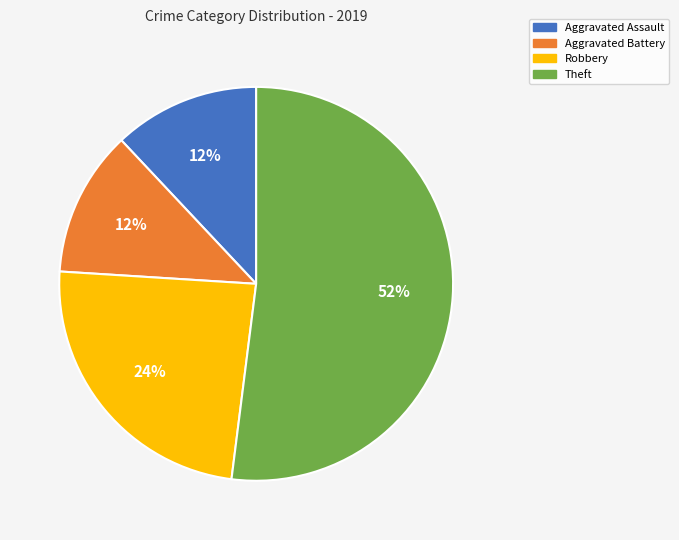

What percentage is the Aggravated Battery slice, to the nearest percent?

12%